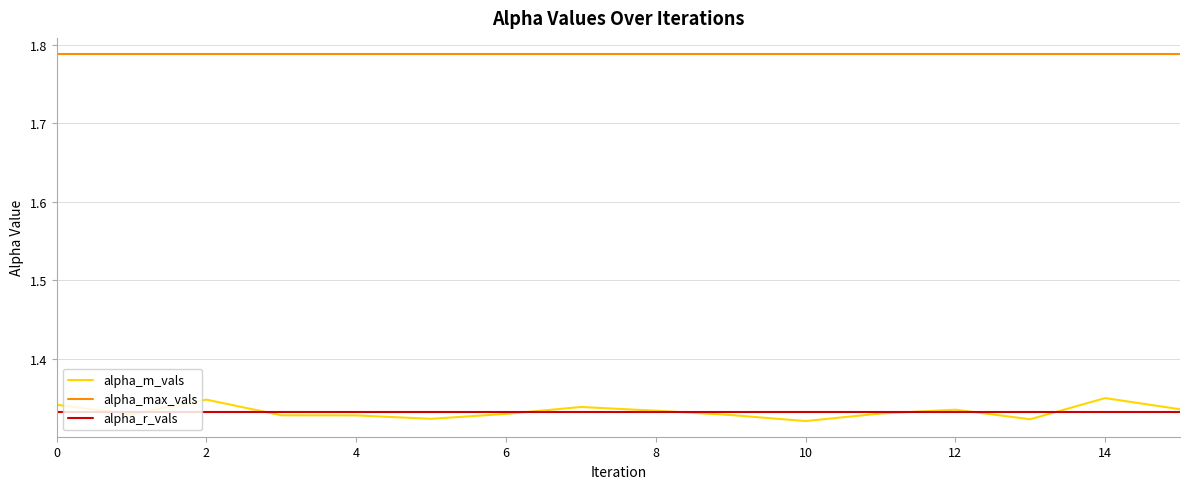

Which series has the largest total across all categories?

alpha_max_vals